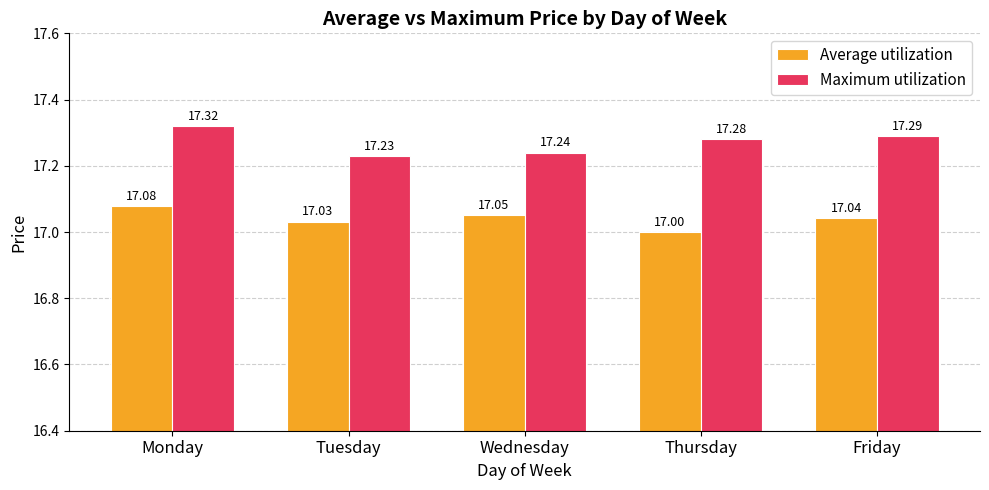

What is the sum of all Maximum utilization values?

86.4